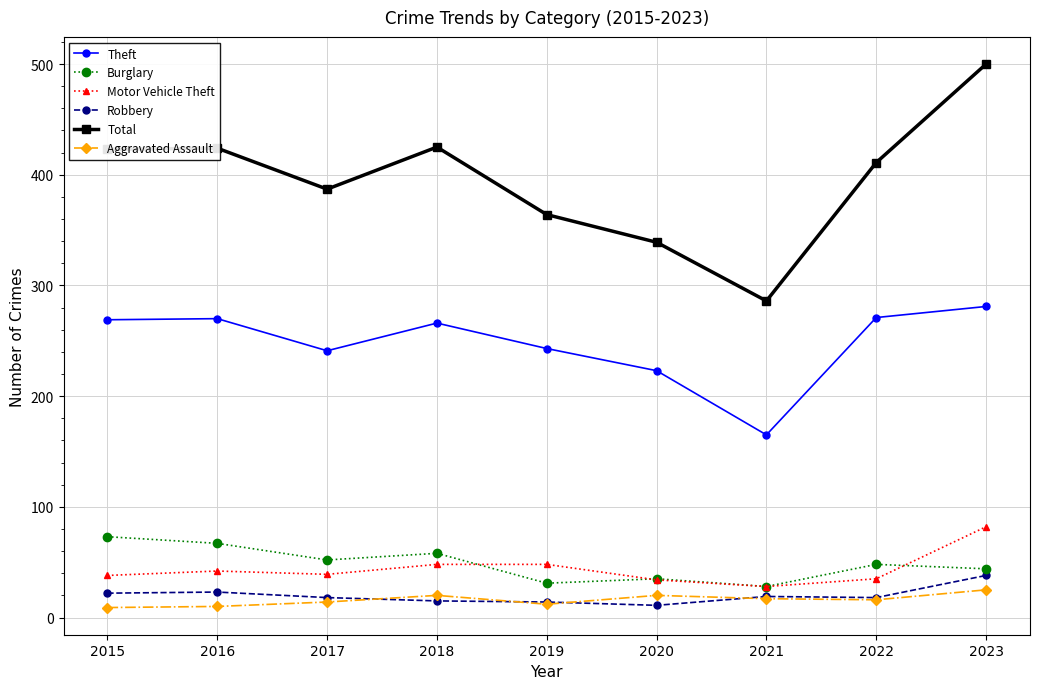

Which series has the largest total across all categories?

Total